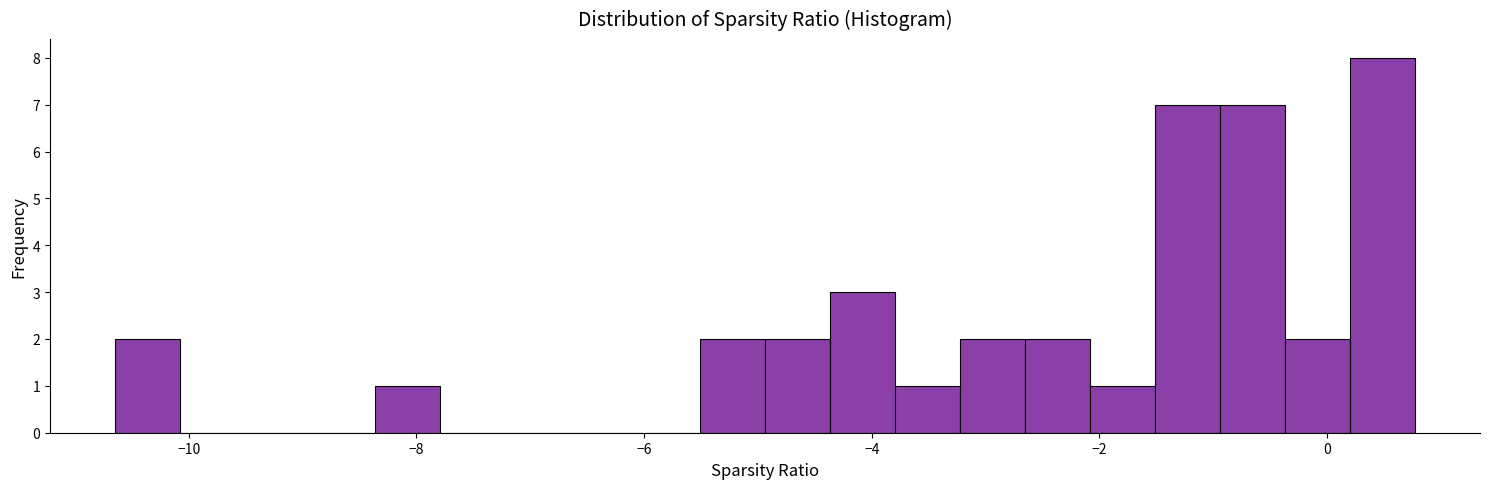

Read against the x-axis, roughly where is the centre of the tallest bar?

0.4